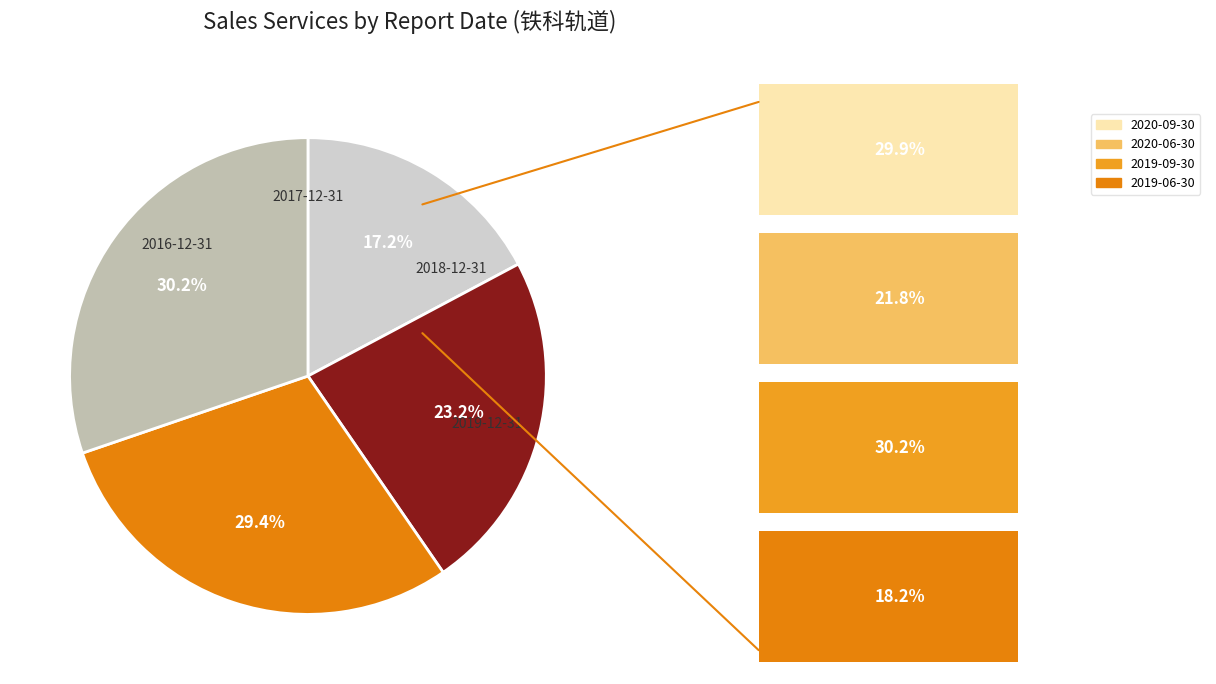

How many segments does this pie chart have?

4